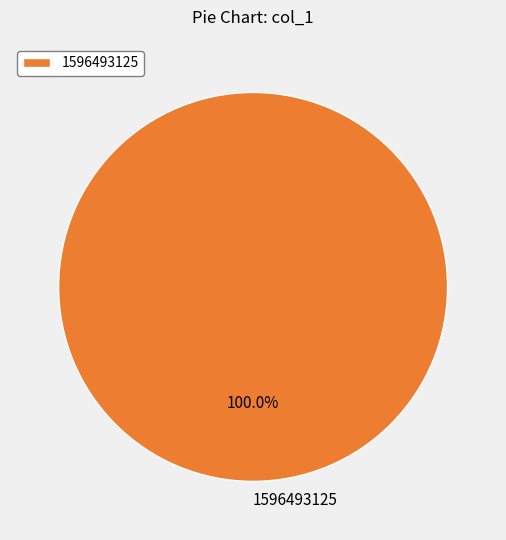

How many segments does this pie chart have?

1